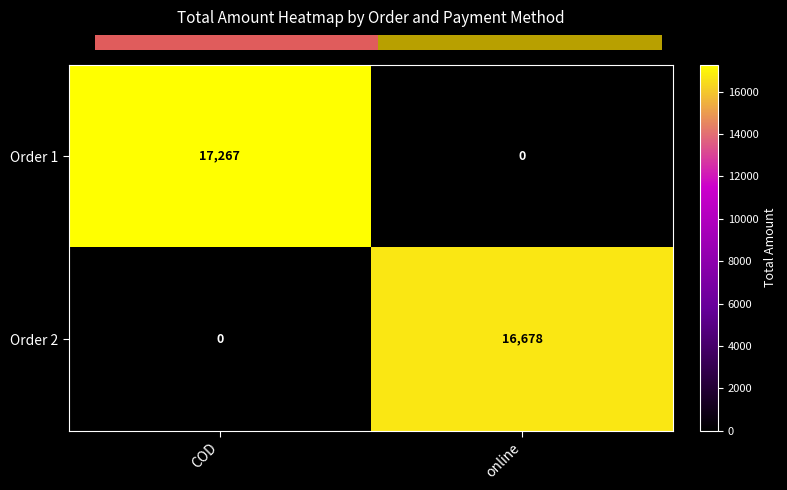

List the labels in order of Order 1 value, smallest first.

online, COD